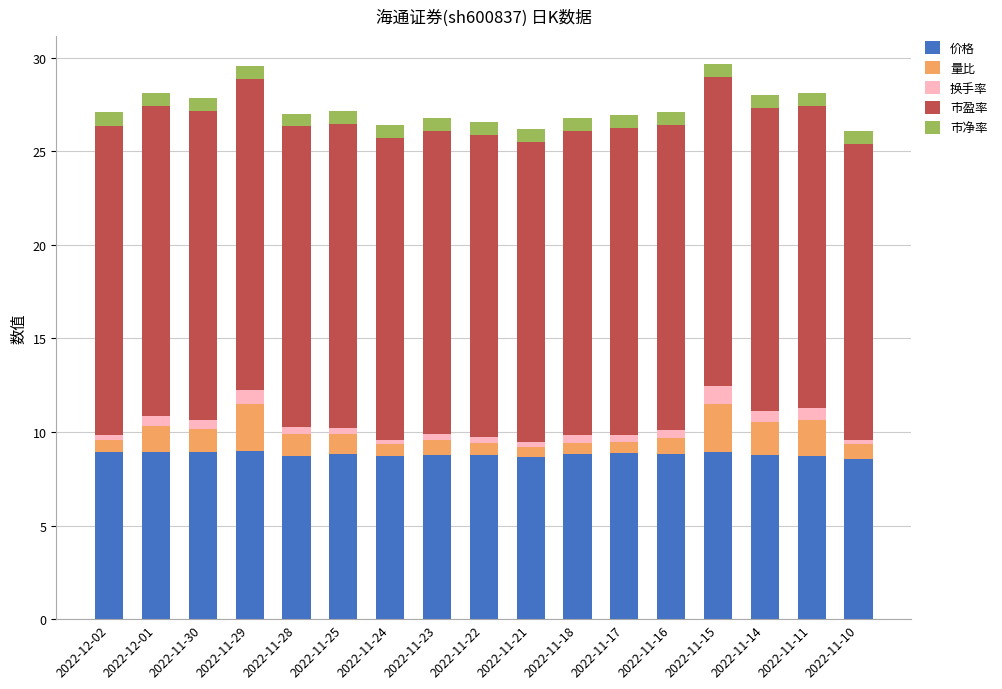

What is the lowest value of the 价格 series?

8.6